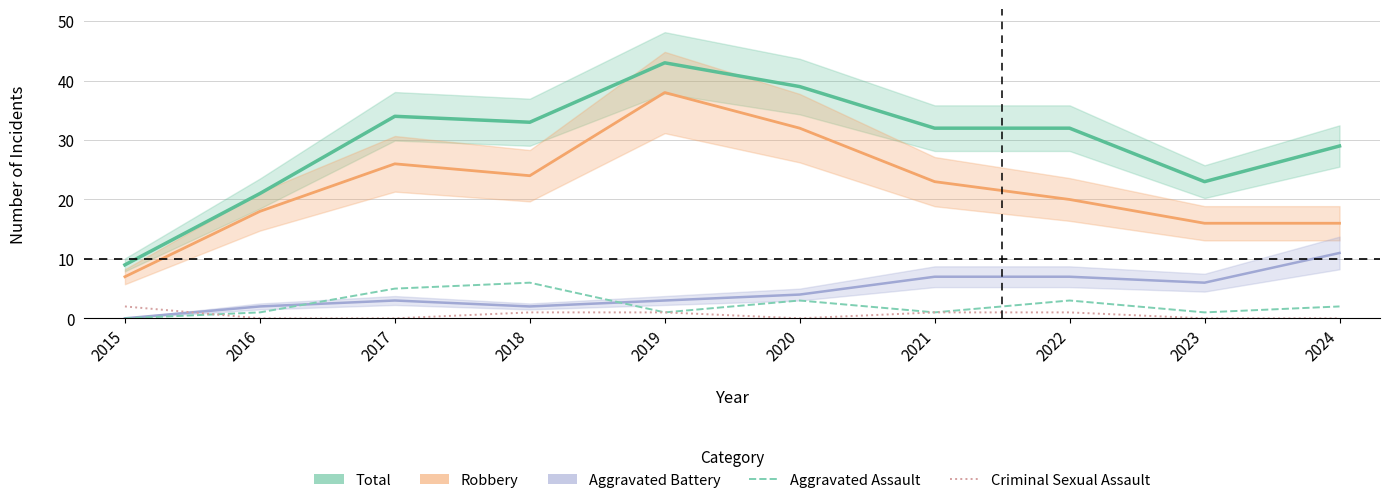

How many data points in Criminal Sexual Assault are above 1?

1